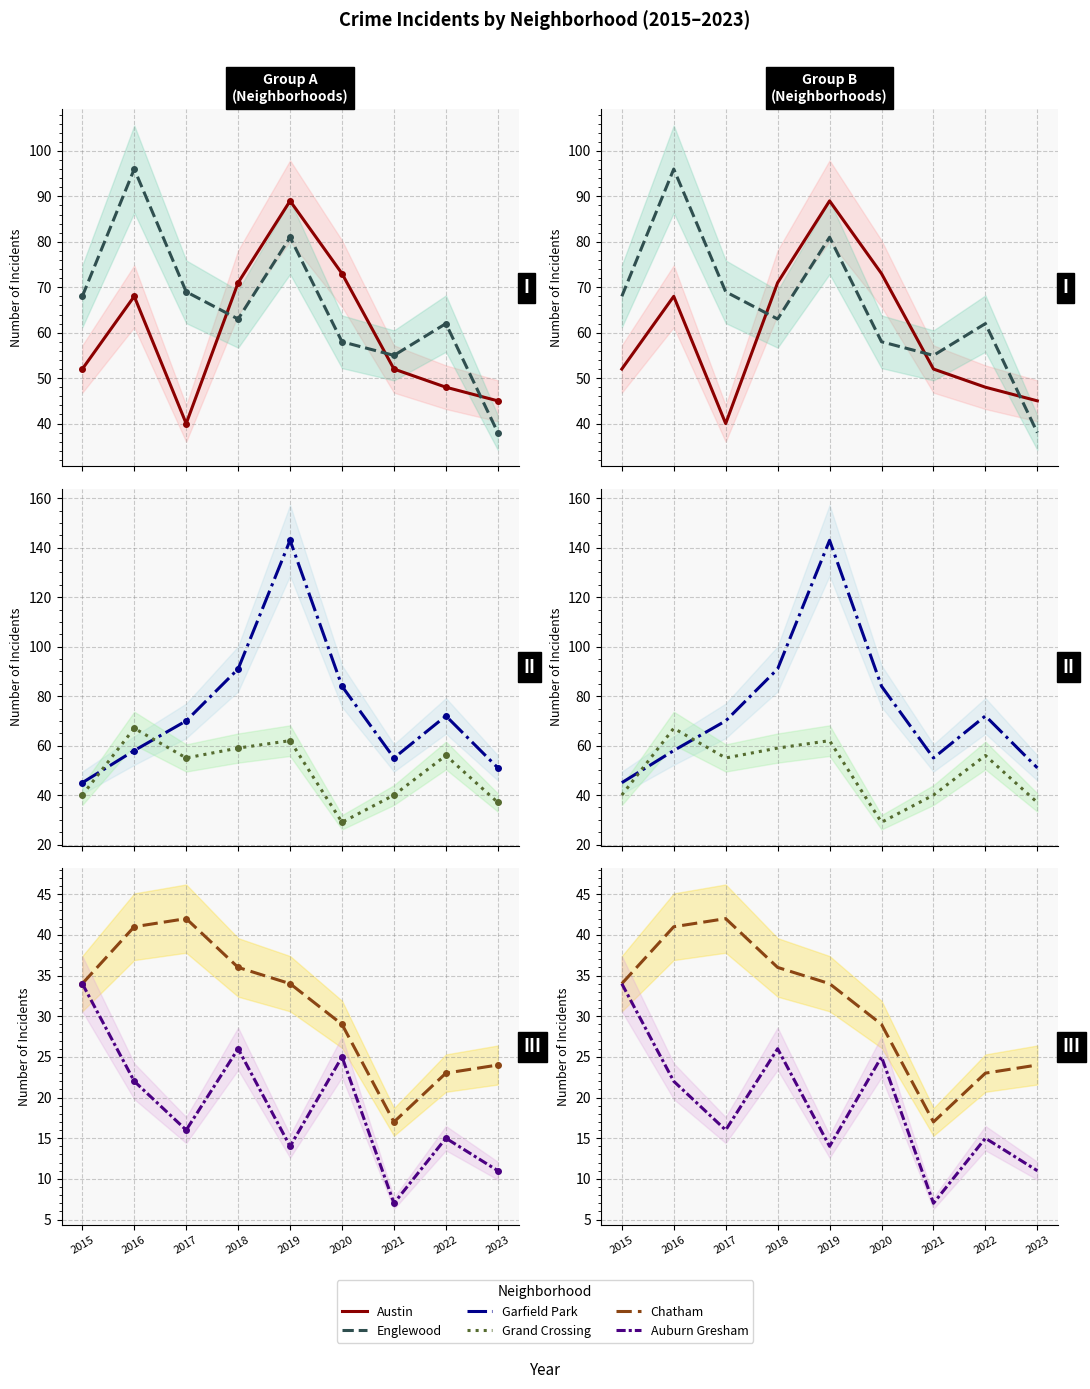

How many data points in Auburn Gresham are less than 16?

4